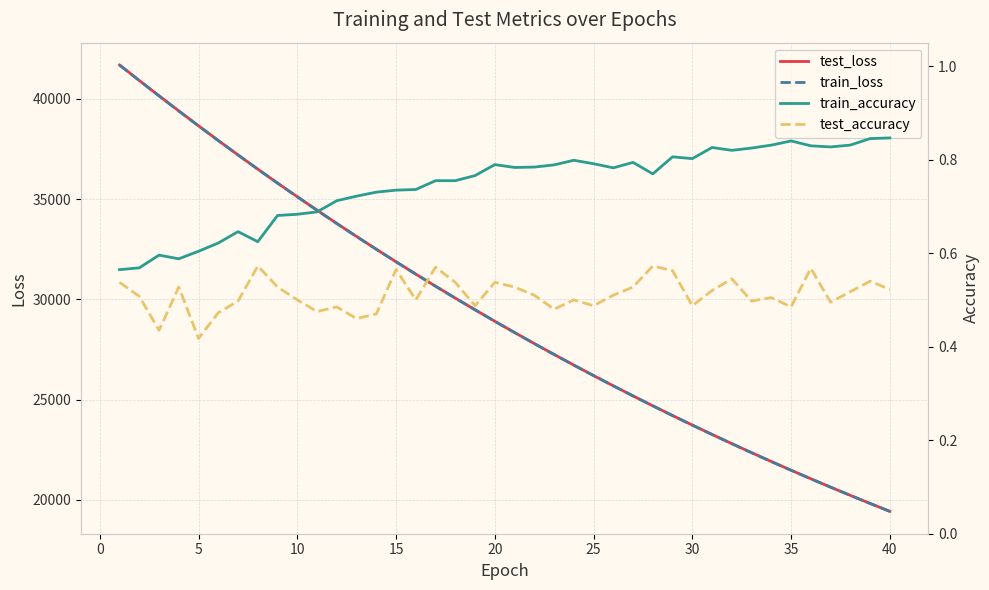

What is the difference between the second highest and second lowest values in the train_loss series?

21089.7